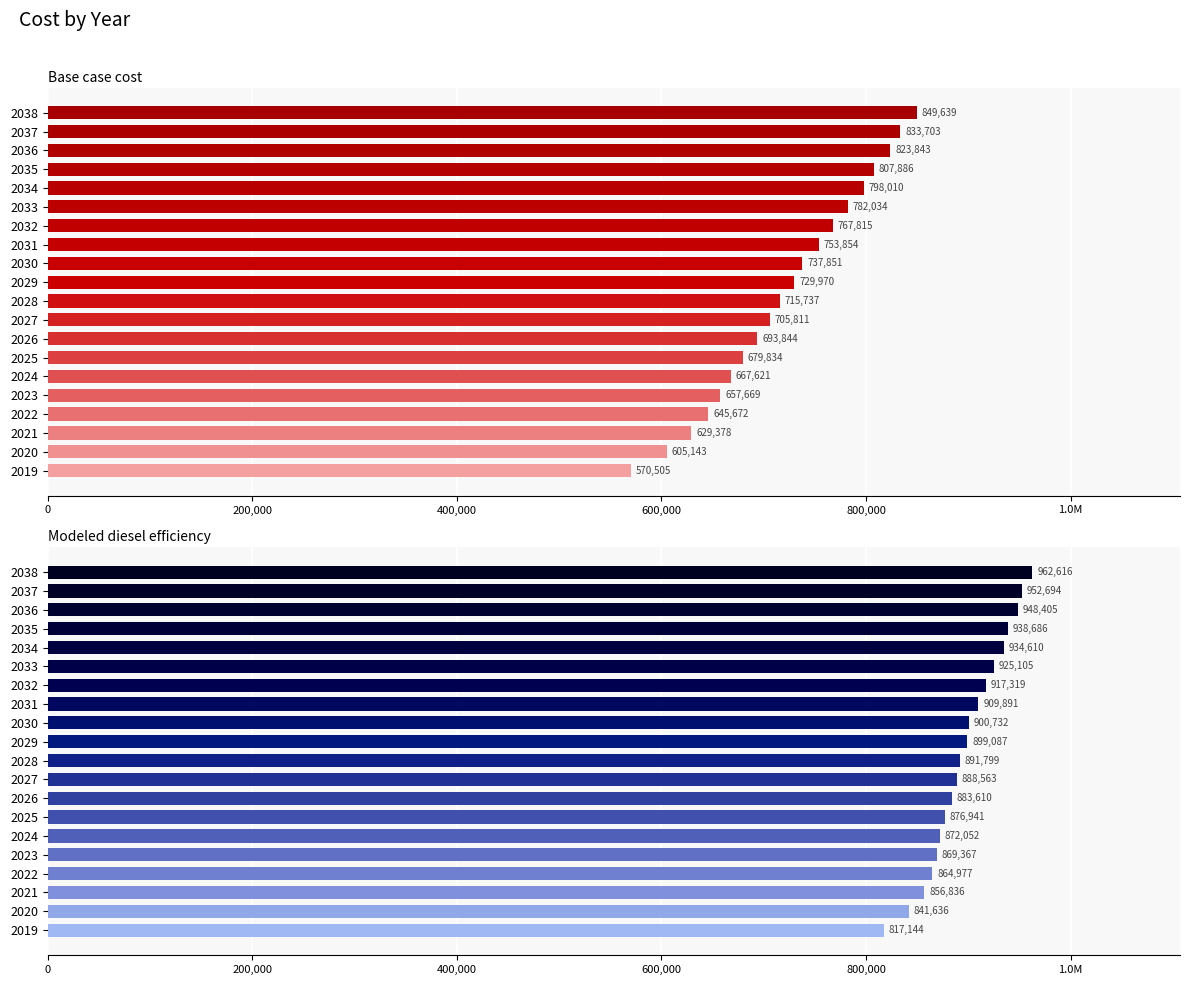

What are all the series names shown in the legend?

Base case cost, Modeled diesel efficiency